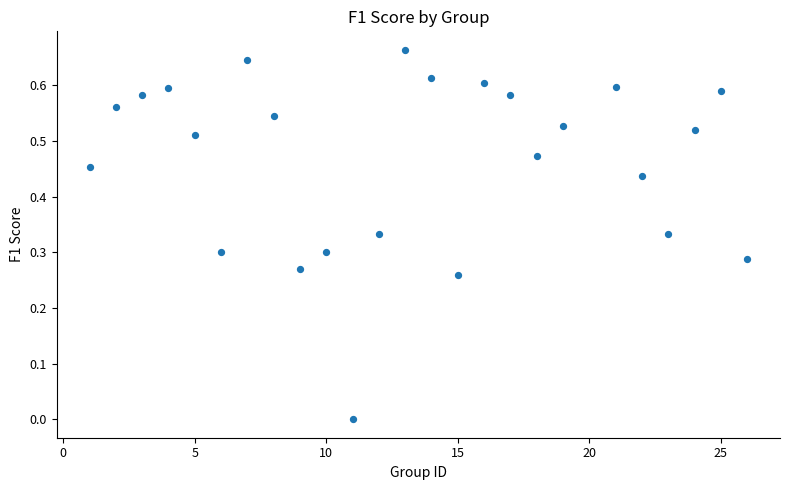

What is the range of X values (max minus min)?

25.0